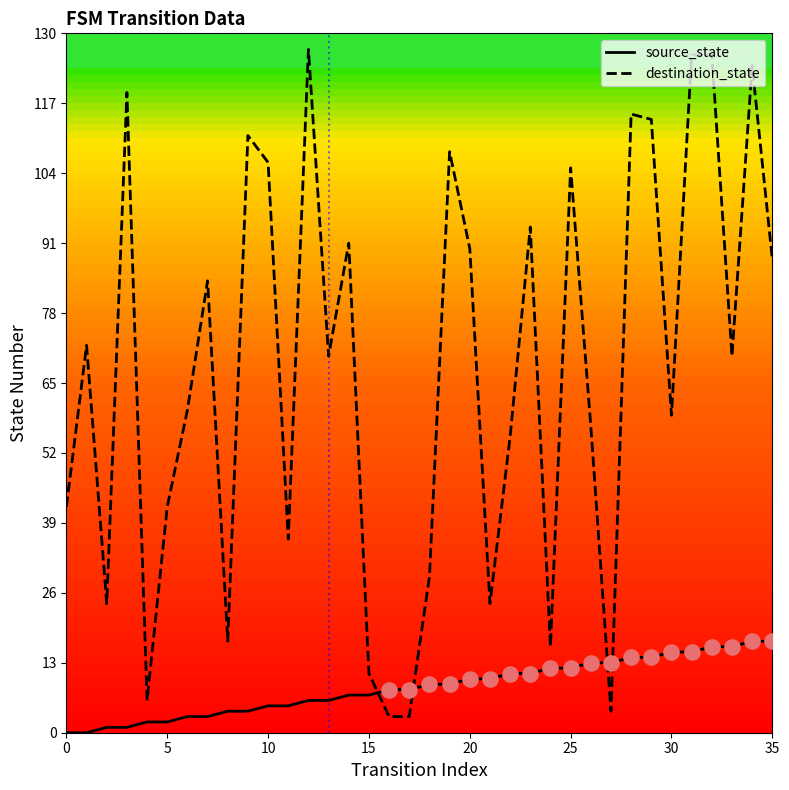

Which series contains the highest Y value?

destination_state